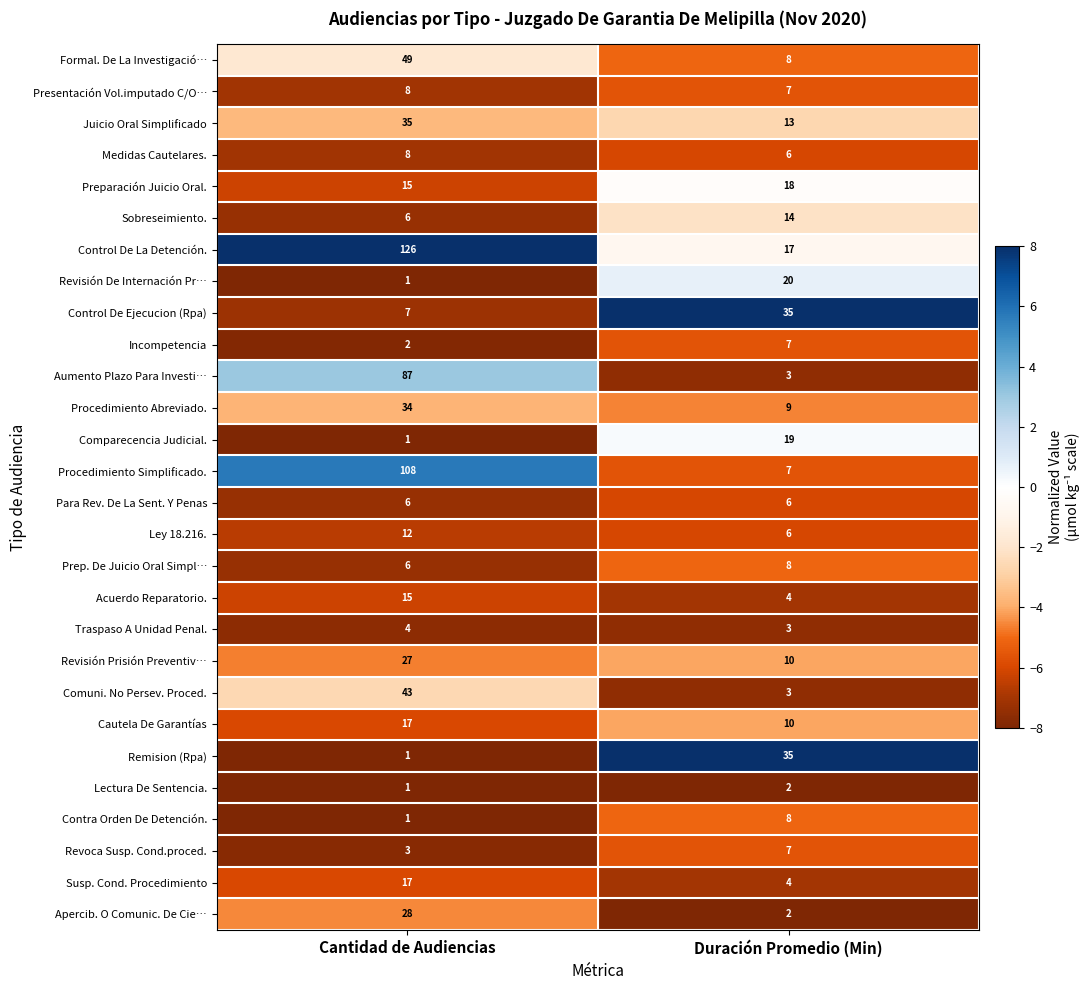

Which series has the largest range (max minus min)?

Control De La Detención.